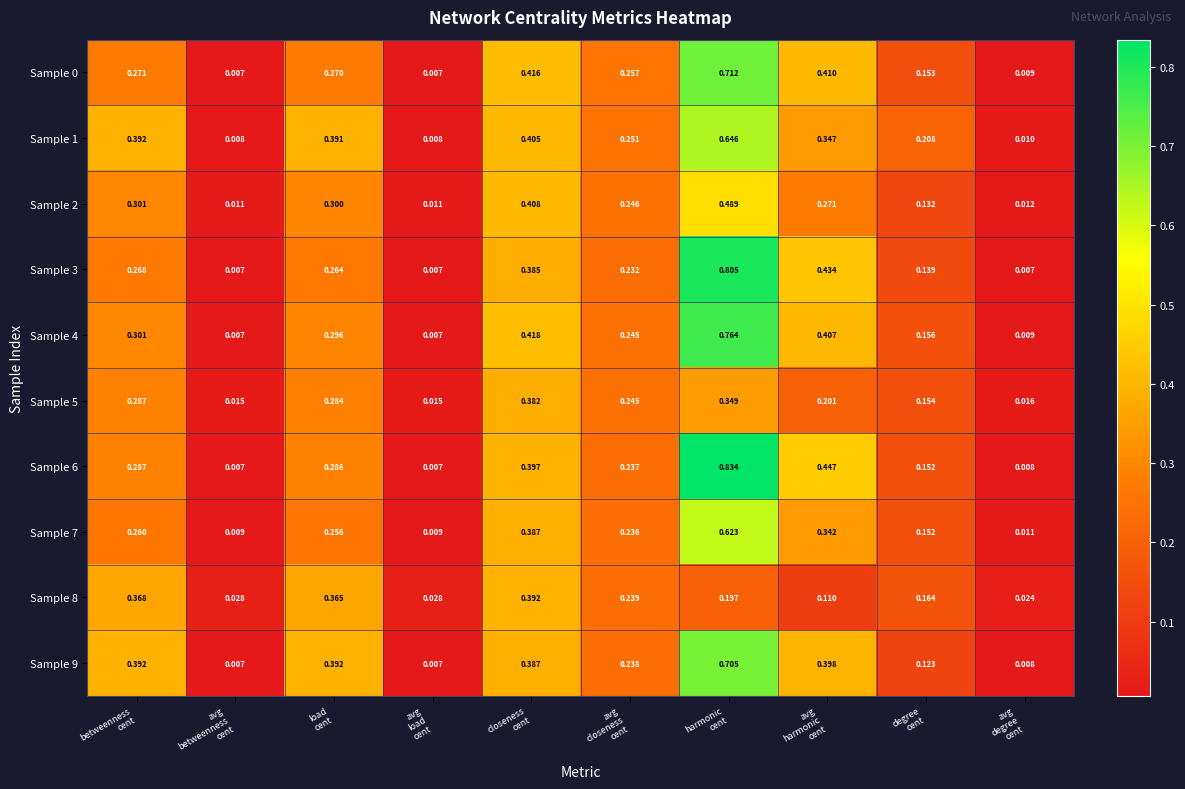

Which label corresponds to the largest value in the chart?

harmonic
cent